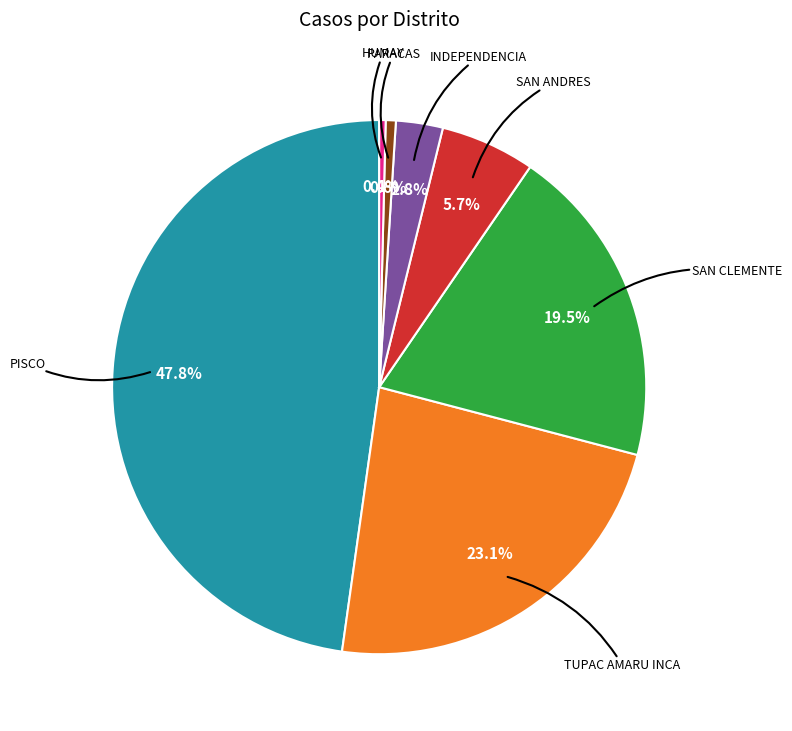

What percentage is the PISCO slice, to the nearest percent?

48%